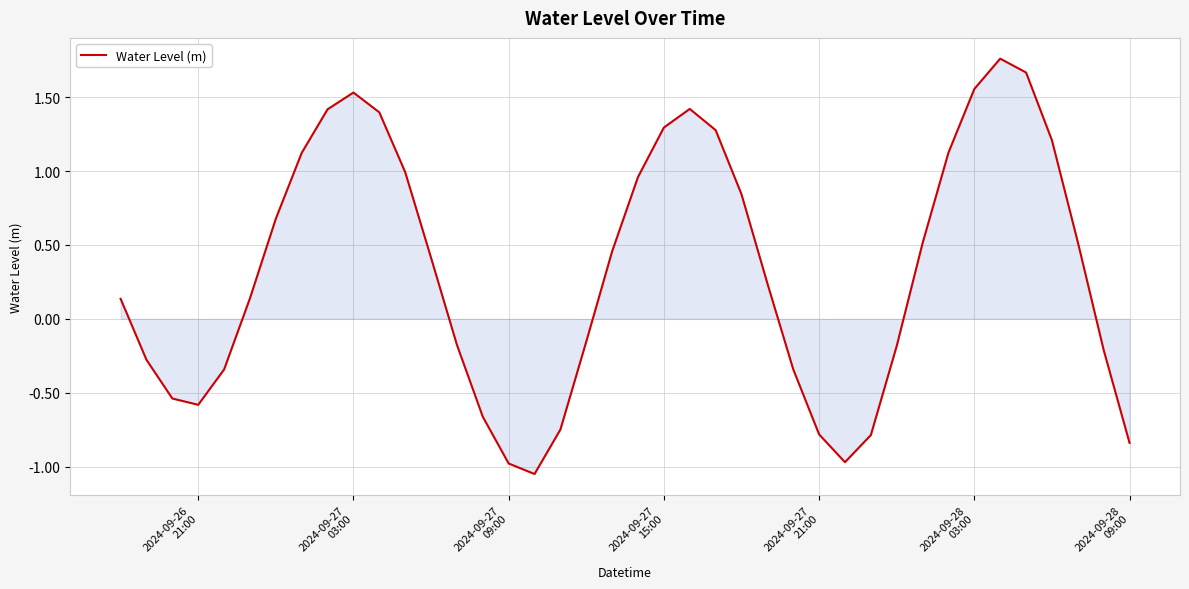

What is the difference between the maximum and minimum values?

2.8